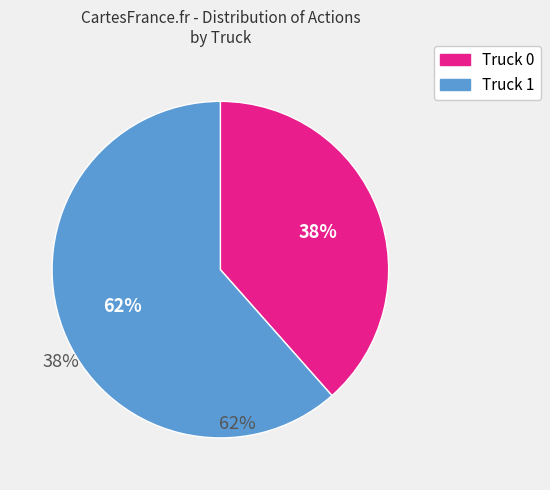

To the nearest percent, what portion does Truck 1 represent?

62%